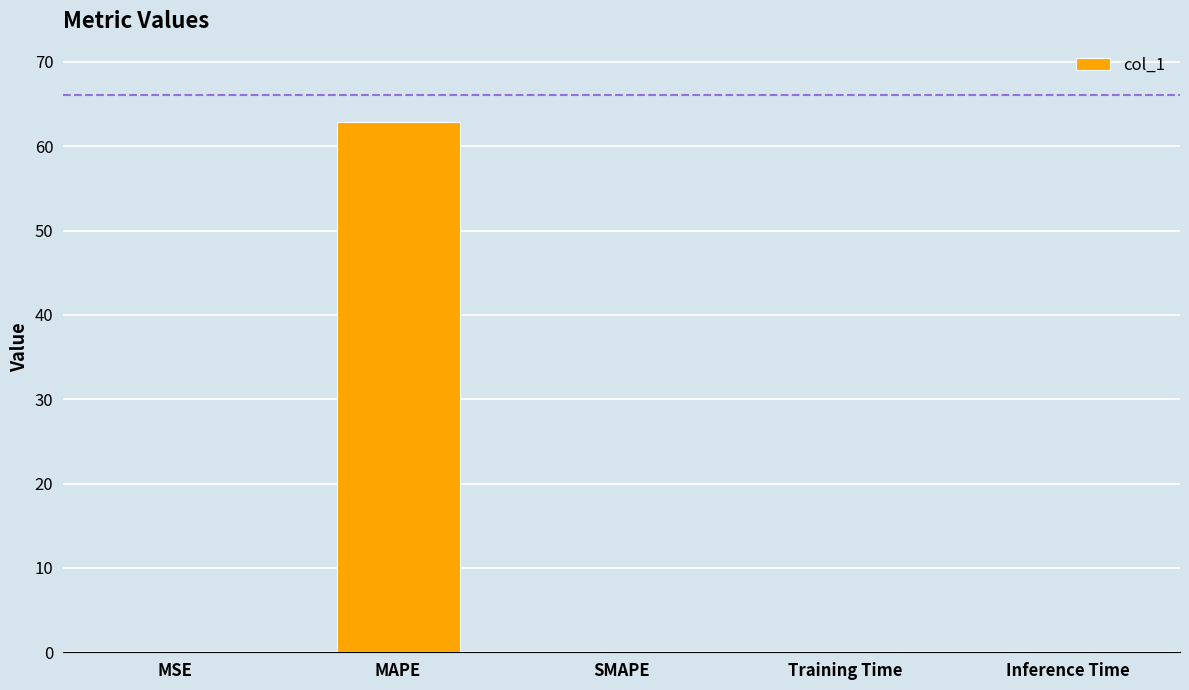

True or false: the data shows 0.0 at MSE.

True